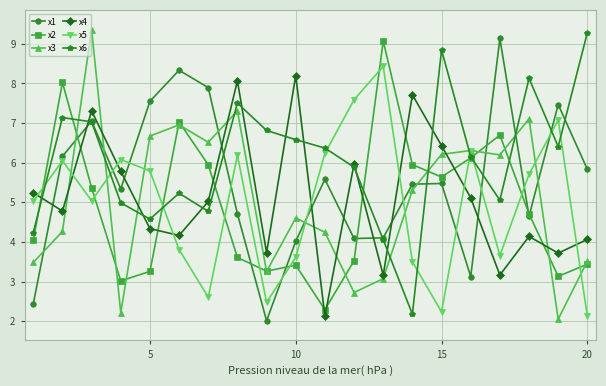

True or false: x5 has more than 0 points higher than both neighbors.

True